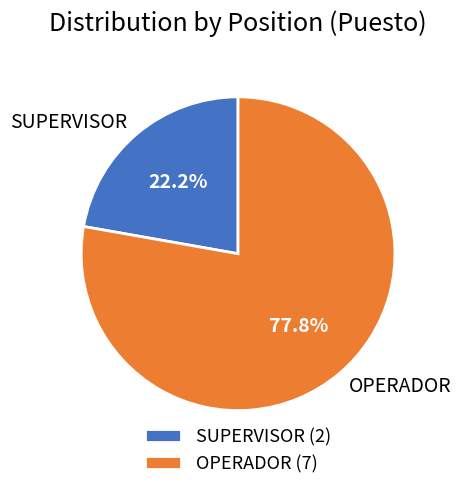

Count the number of slices in the pie.

2